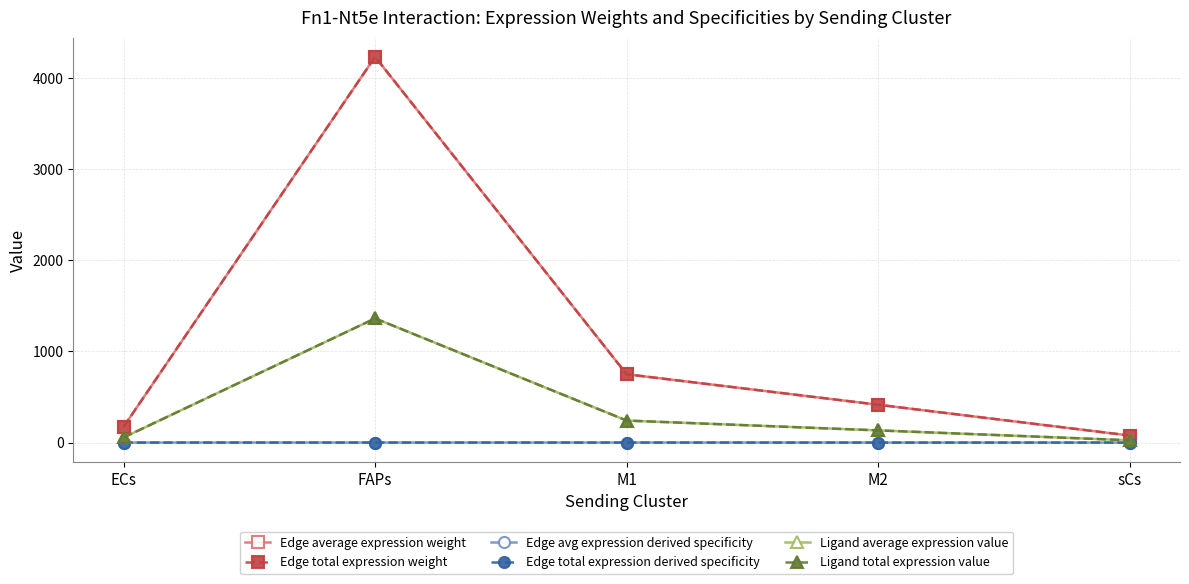

True or false: Edge total expression weight has a value of 47.5 at ECs.

False